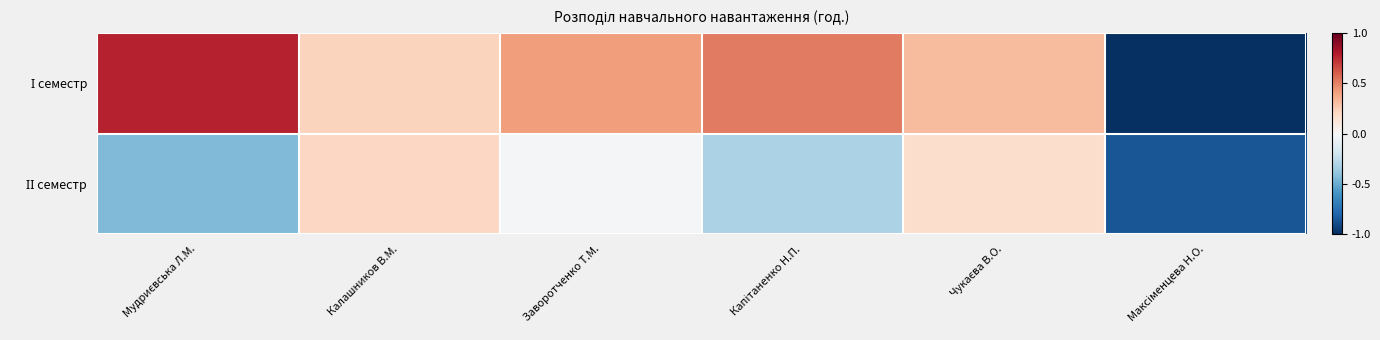

What is the total value across all series at Калашников В.М.?

0.4